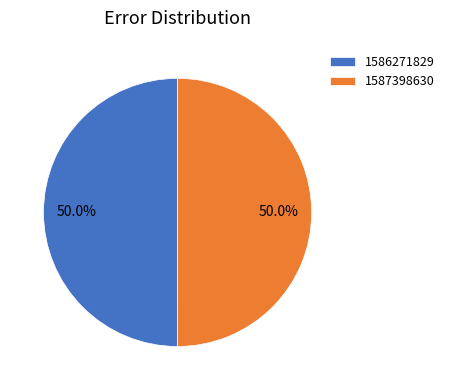

To the nearest percent, what is the combined percentage of 1586271829 and 1587398630?

100%